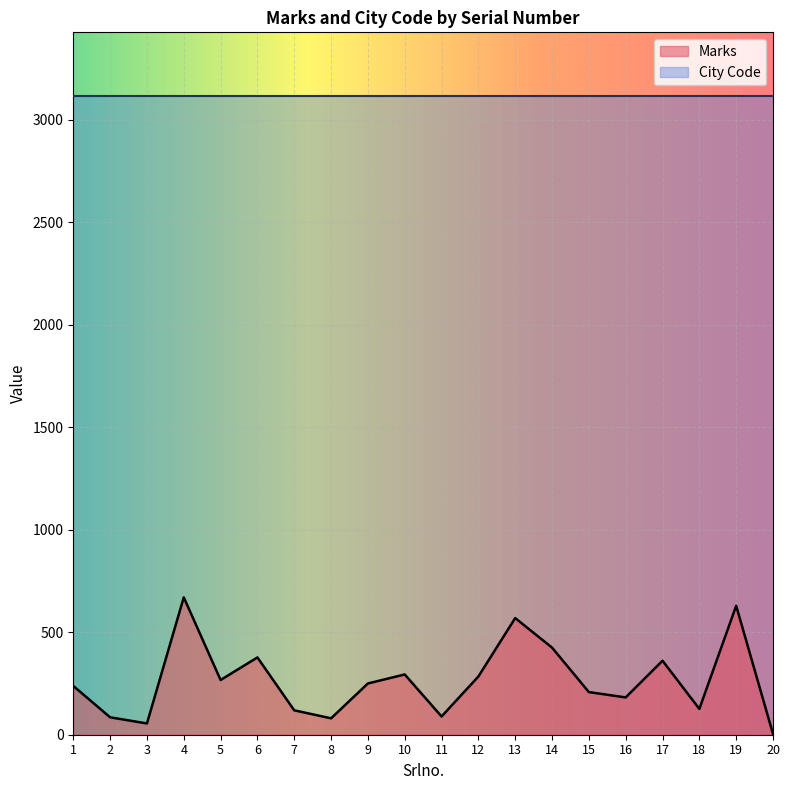

What is the value of the 5th point from the left?

267